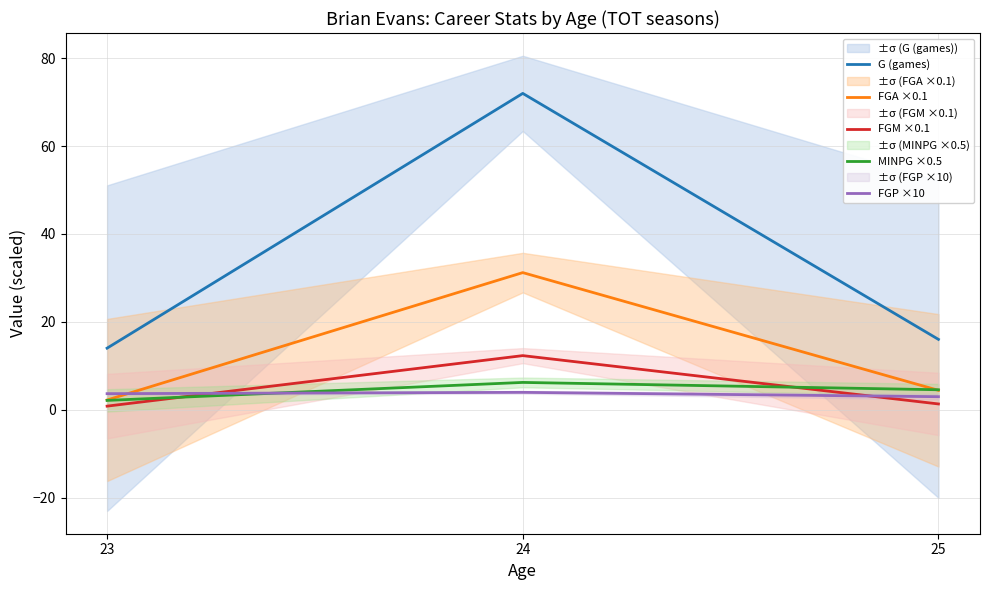

What is the difference between the maximum and minimum values in the FGP ×10 series?

1.0